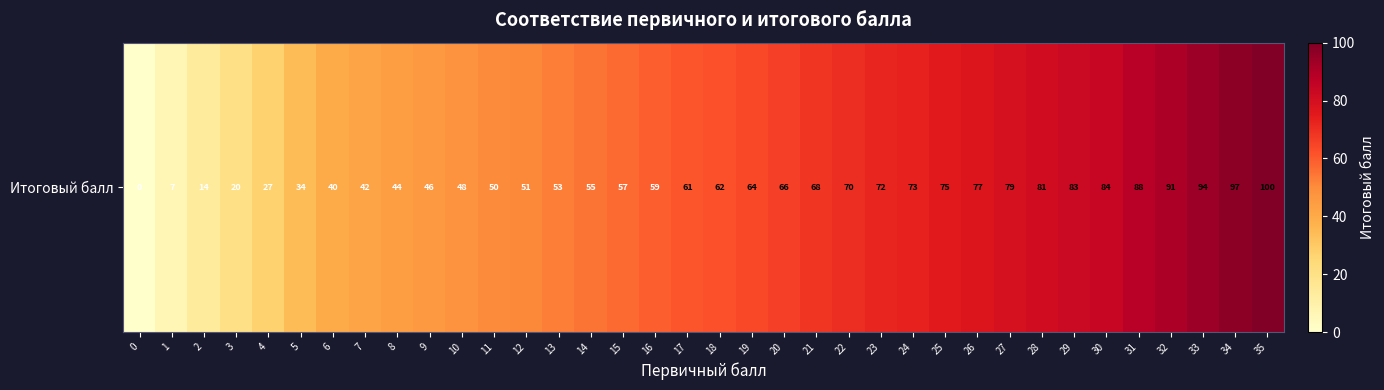

How many data points does each series have?

36